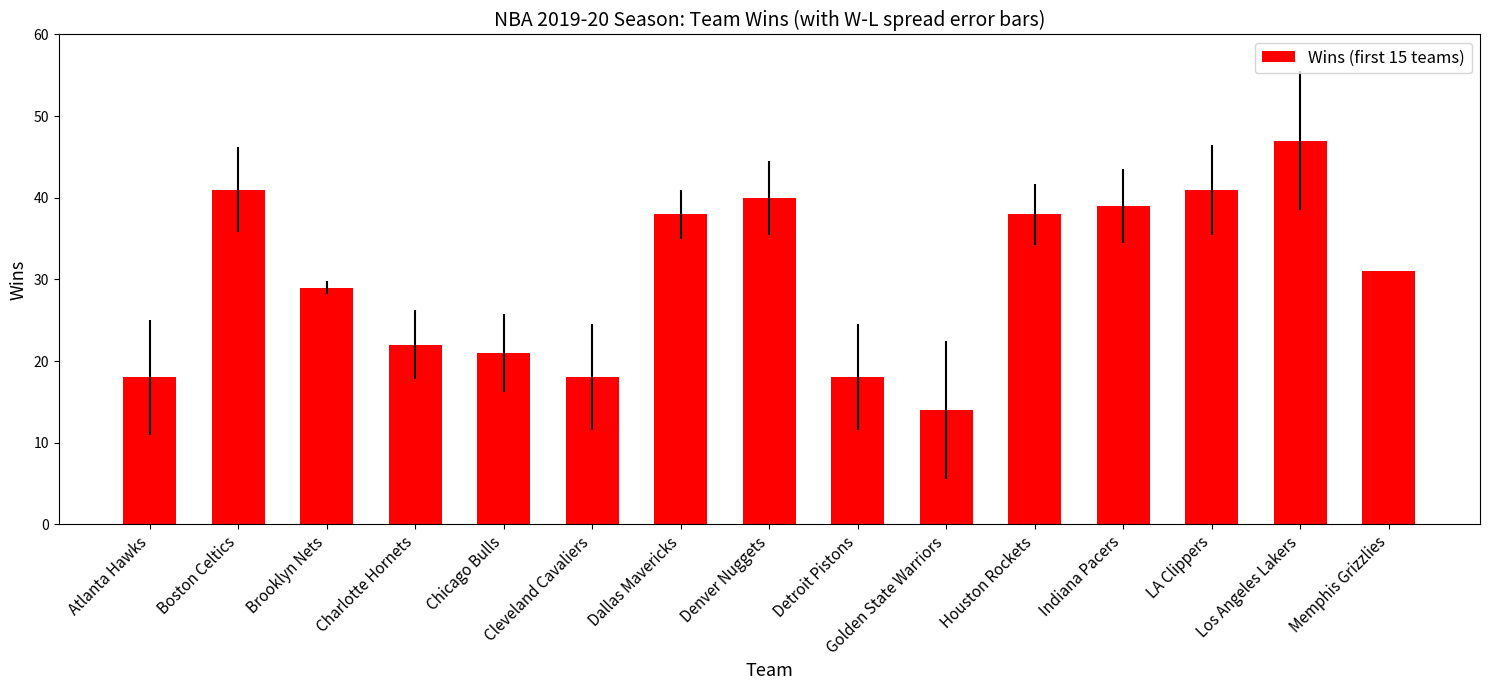

How many data points does each series have?

15